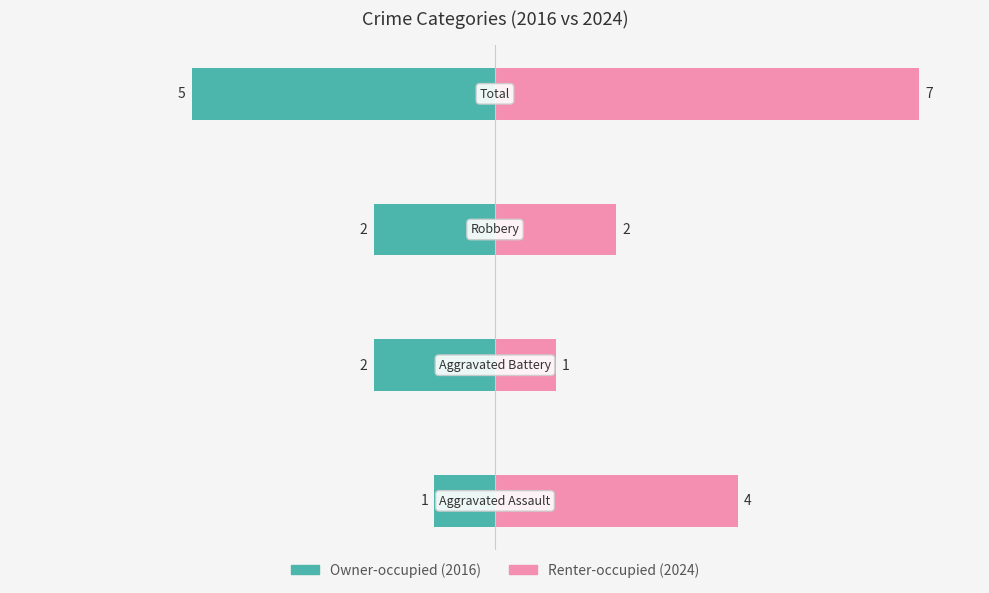

Reading left to right, transcribe all the data shown in this chart.

Owner-occupied: -1	-2	-2	-5
Renter-occupied: 4	1	2	7